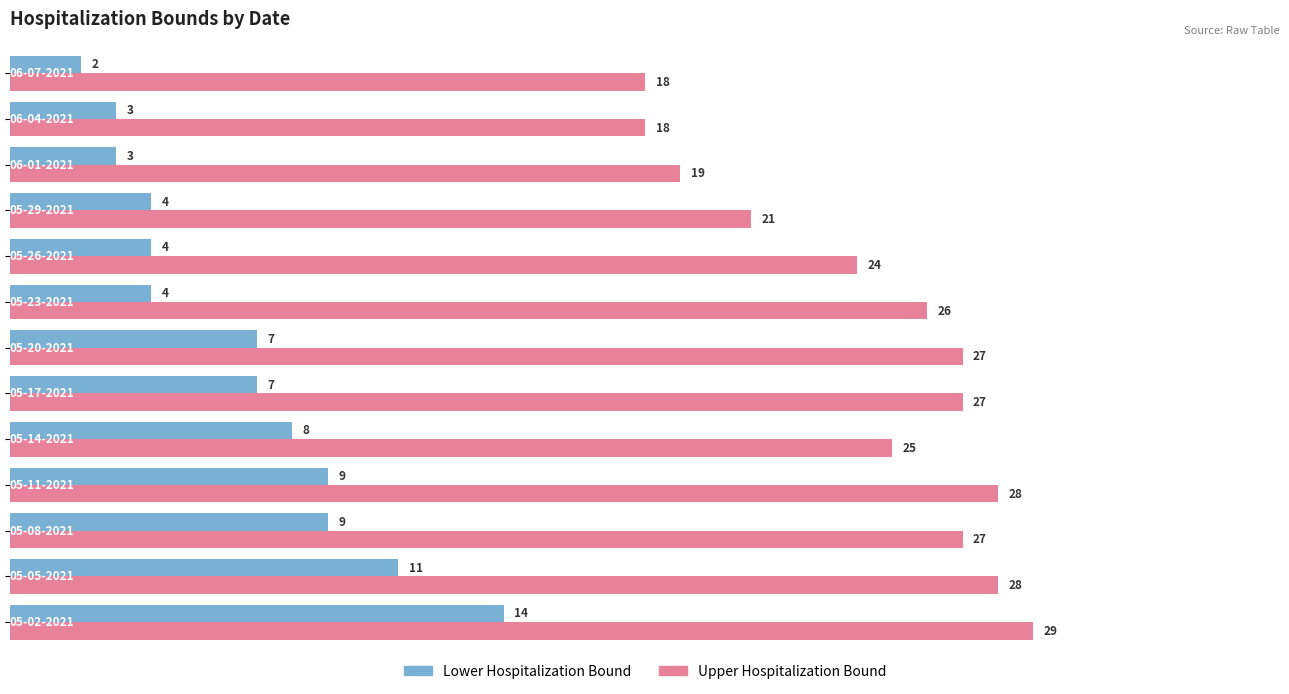

What is the difference between the maximum and minimum values in the Lower Hospitalization Bound series?

12